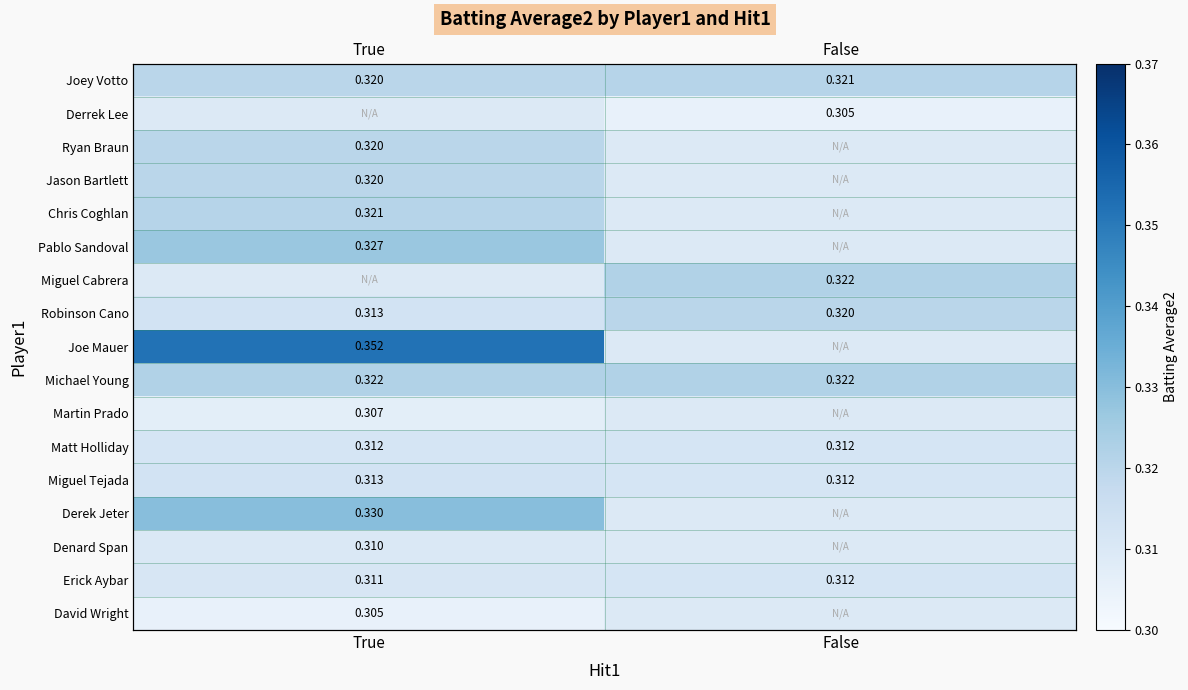

The Matt Holliday series shows 0.3 at False. True or false?

True